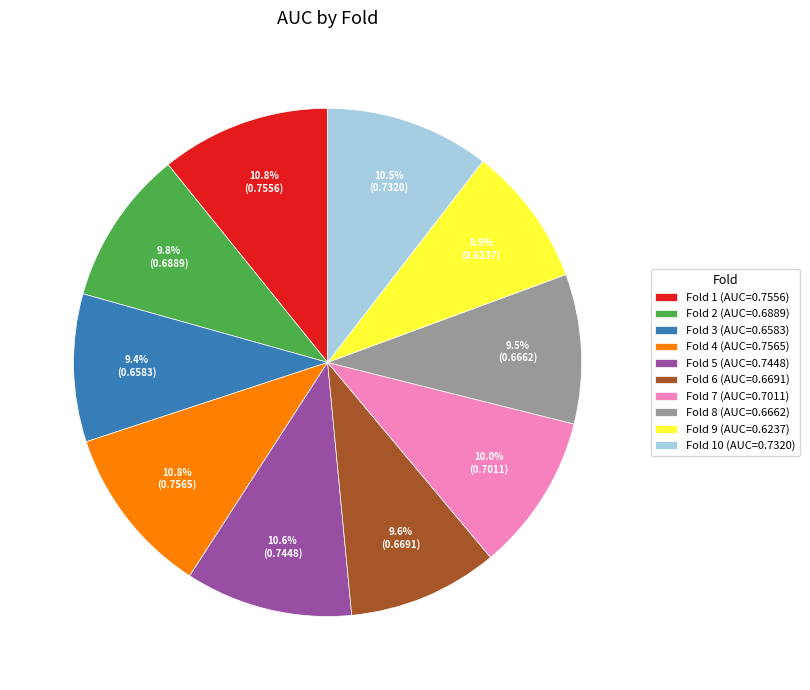

Is the sum of Fold 9 (AUC=0.6237) and Fold 5 (AUC=0.7448) greater than half?

No